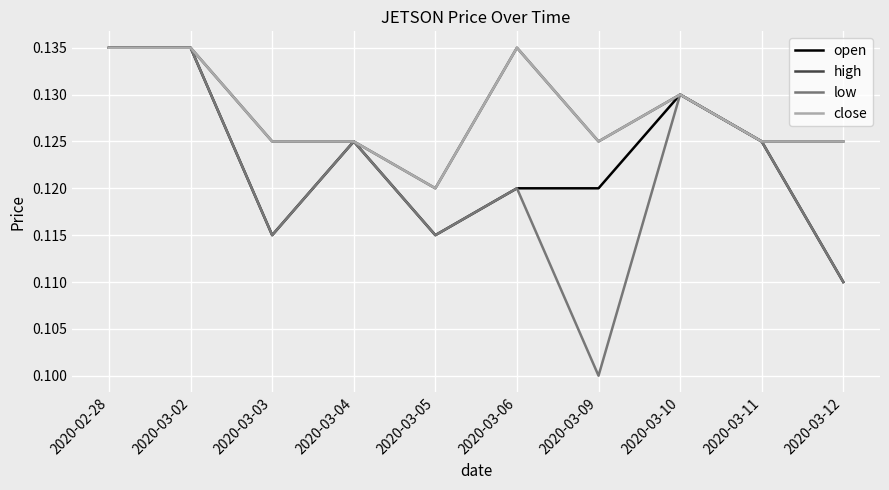

What is the maximum value shown in the chart?

0.1